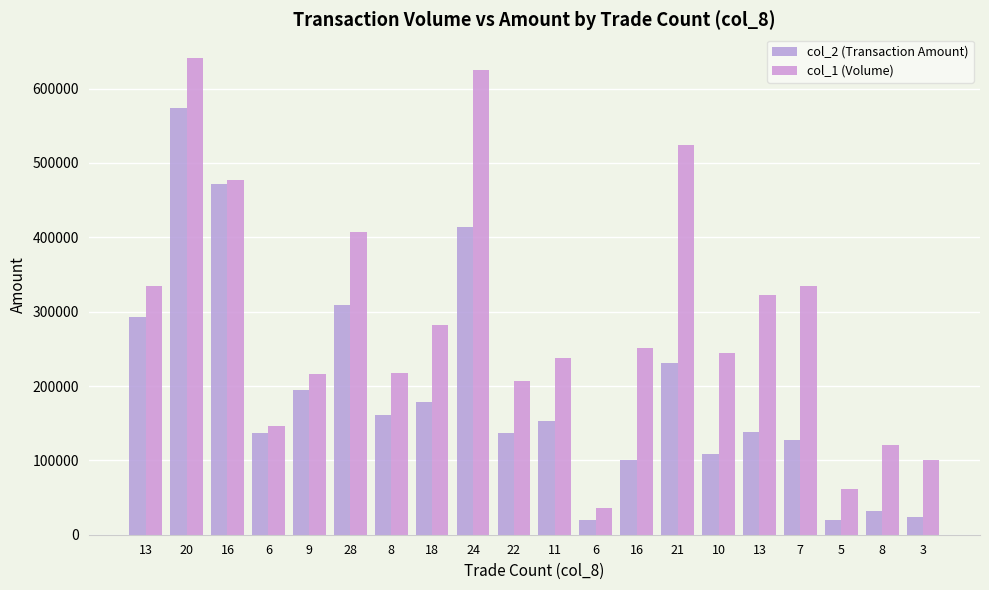

Which category has the highest value across all series?

20